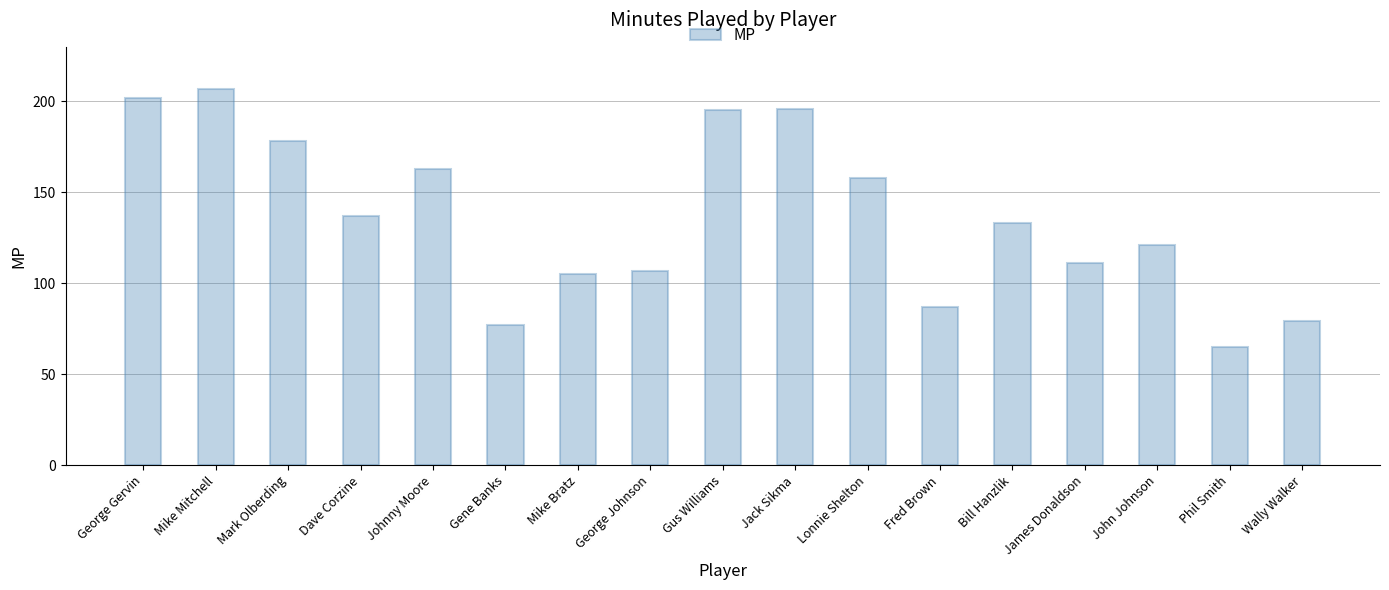

Between Mike Bratz and Bill Hanzlik, which is larger?

Bill Hanzlik